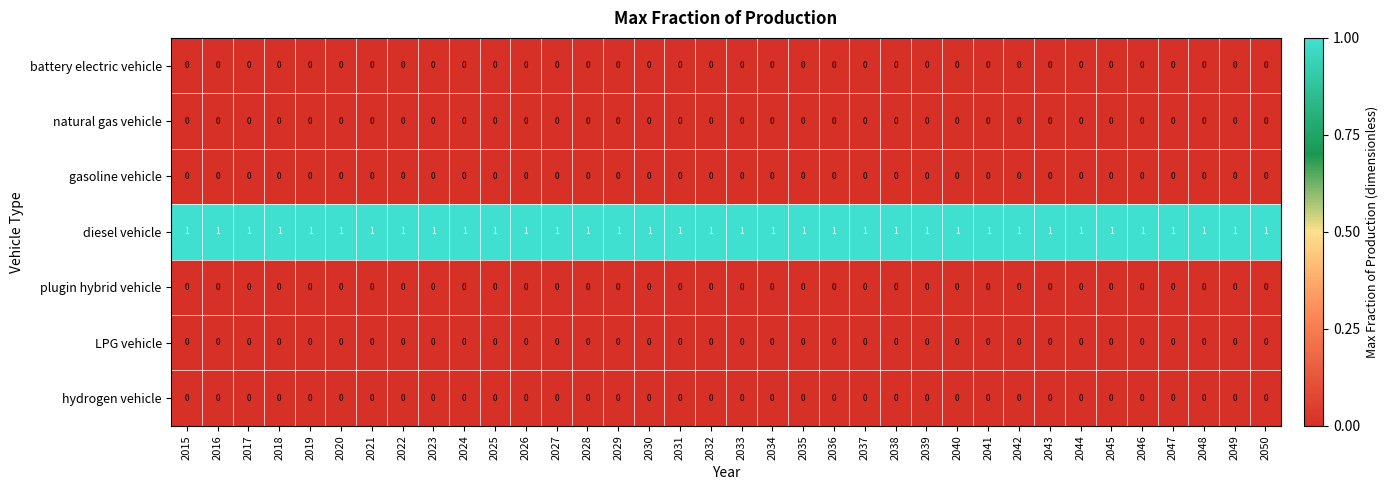

At how many categories does at least one series exceed 0?

36